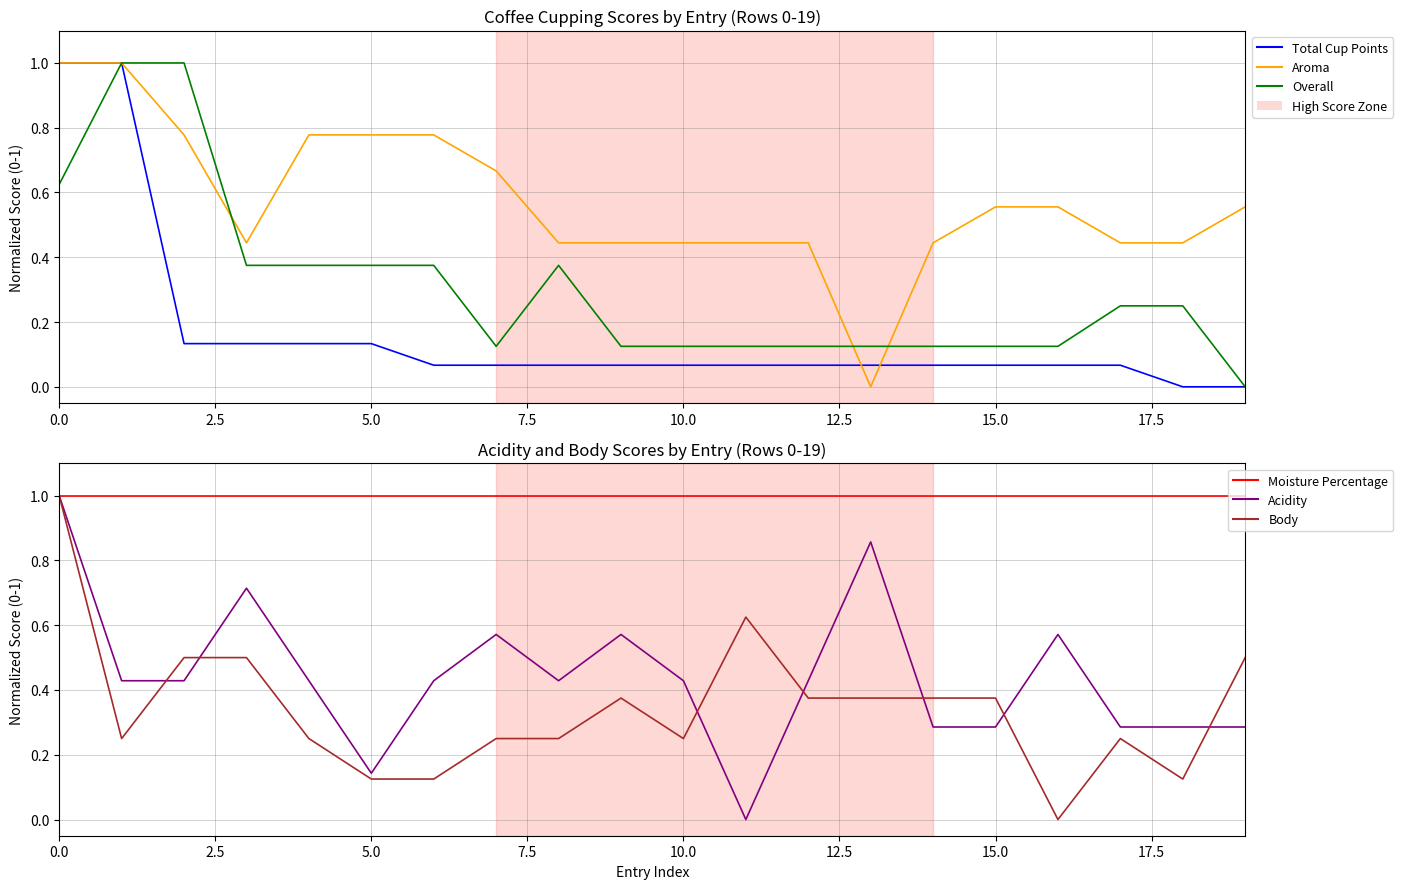

Between 16 and 12.5, which is larger?

12.5